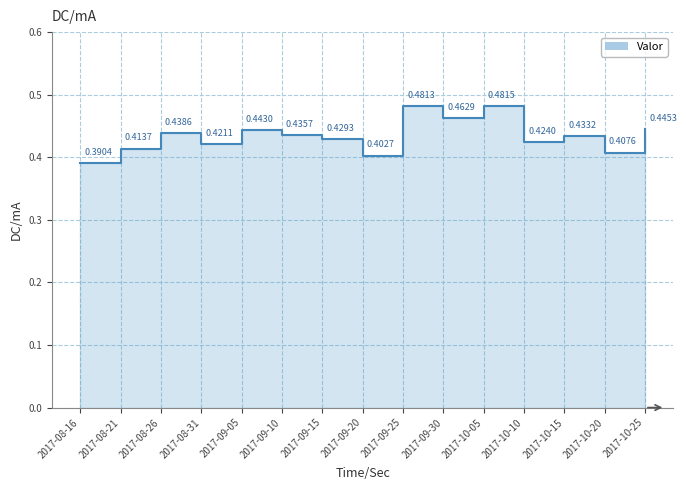

How many data points does each series have?

15